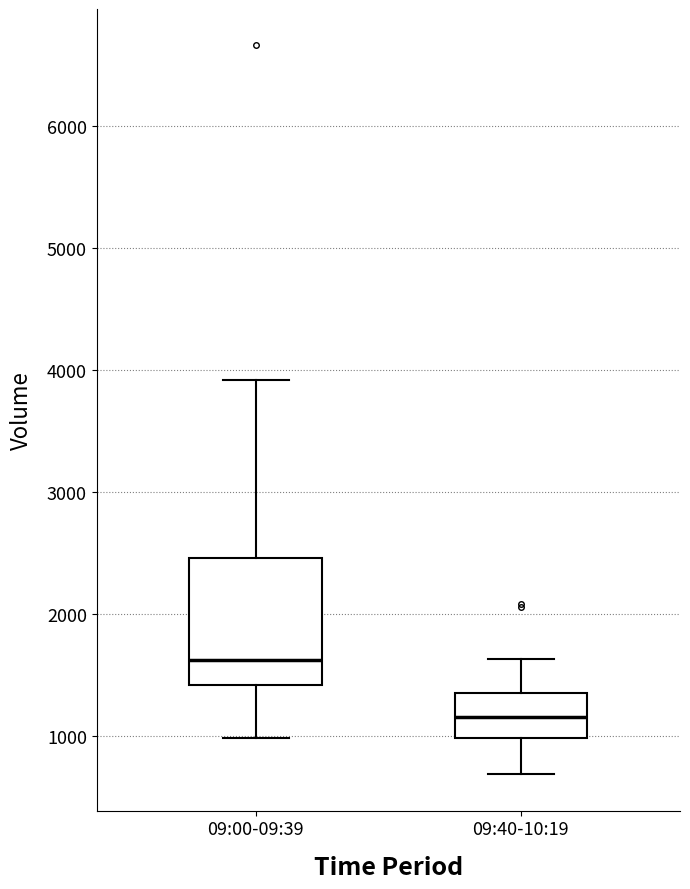

Reading left to right, read every box against the y-axis: the position of its median line, the range the box covers, and the ends of its whiskers. The values are not printed on the chart, so give them approximately, as read against the axis.

09:00-09:39: median 1600, box 1400 to 2500, whiskers 1000 to 3900
09:40-10:19: median 1200, box 1000 to 1400, whiskers 700 to 1600